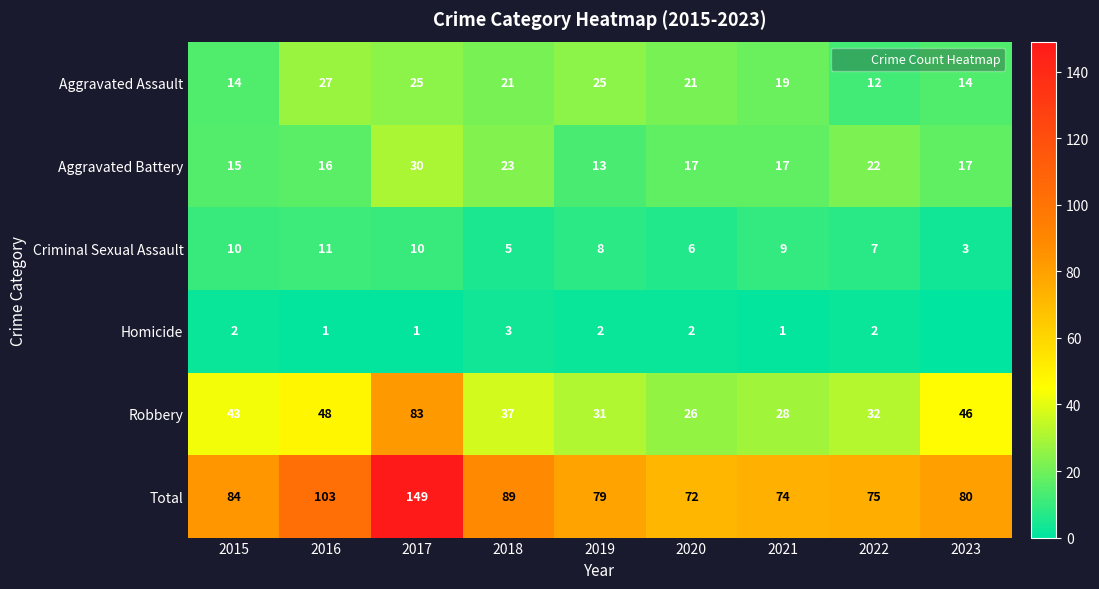

Which series changed the most between 2018 and 2020?

Total